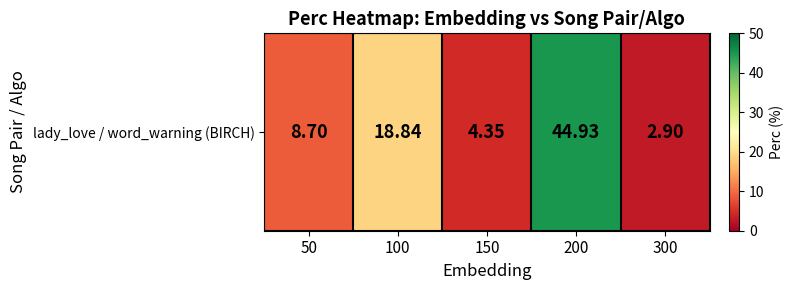

The chart shows a value of 33.5 at 100. True or false?

False